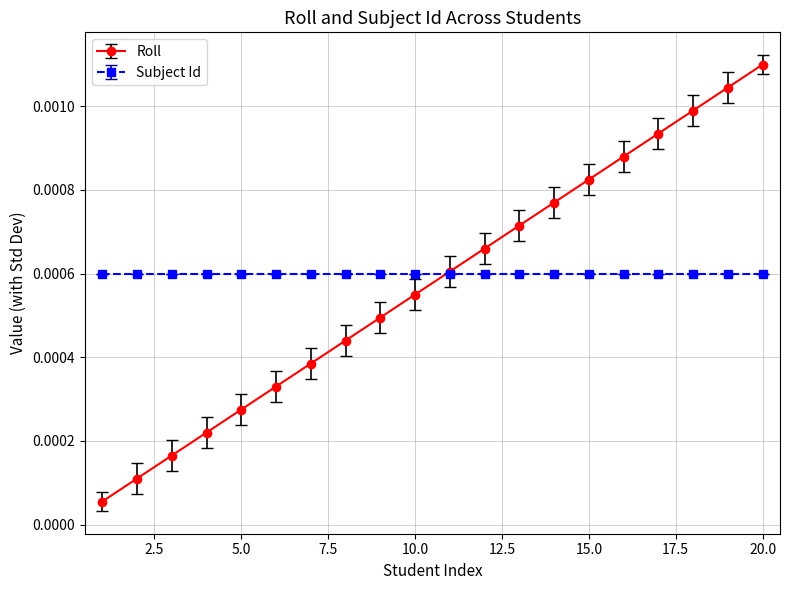

Which series has the widest spread of values?

Roll